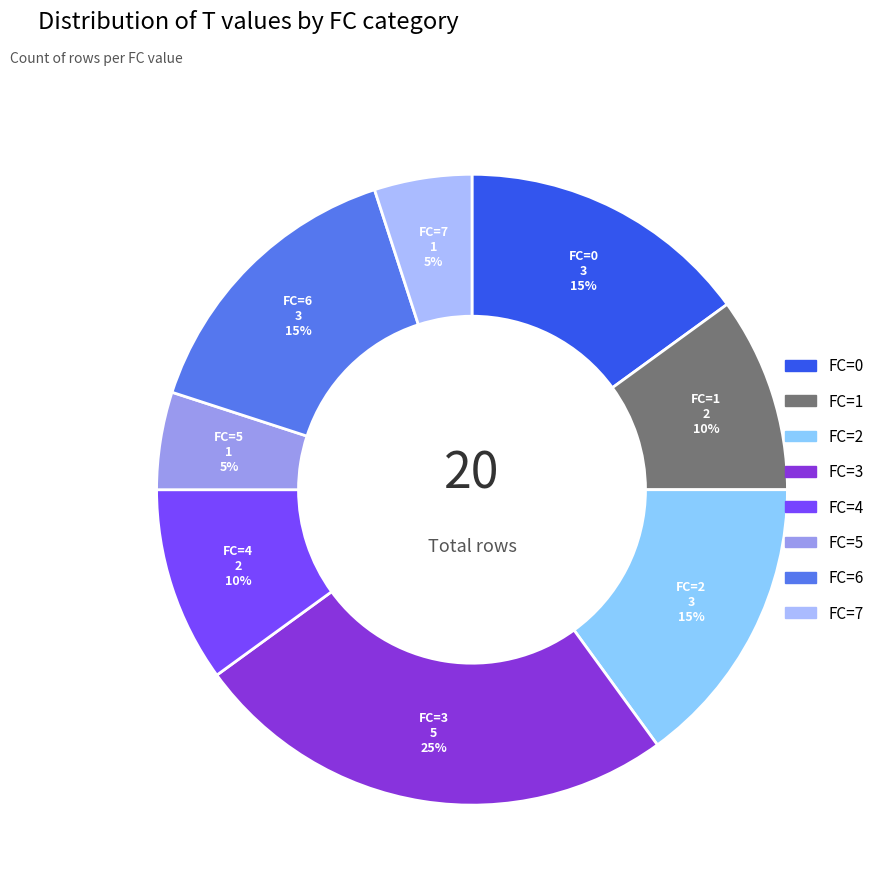

Between FC=1 and FC=5, which is larger?

FC=1